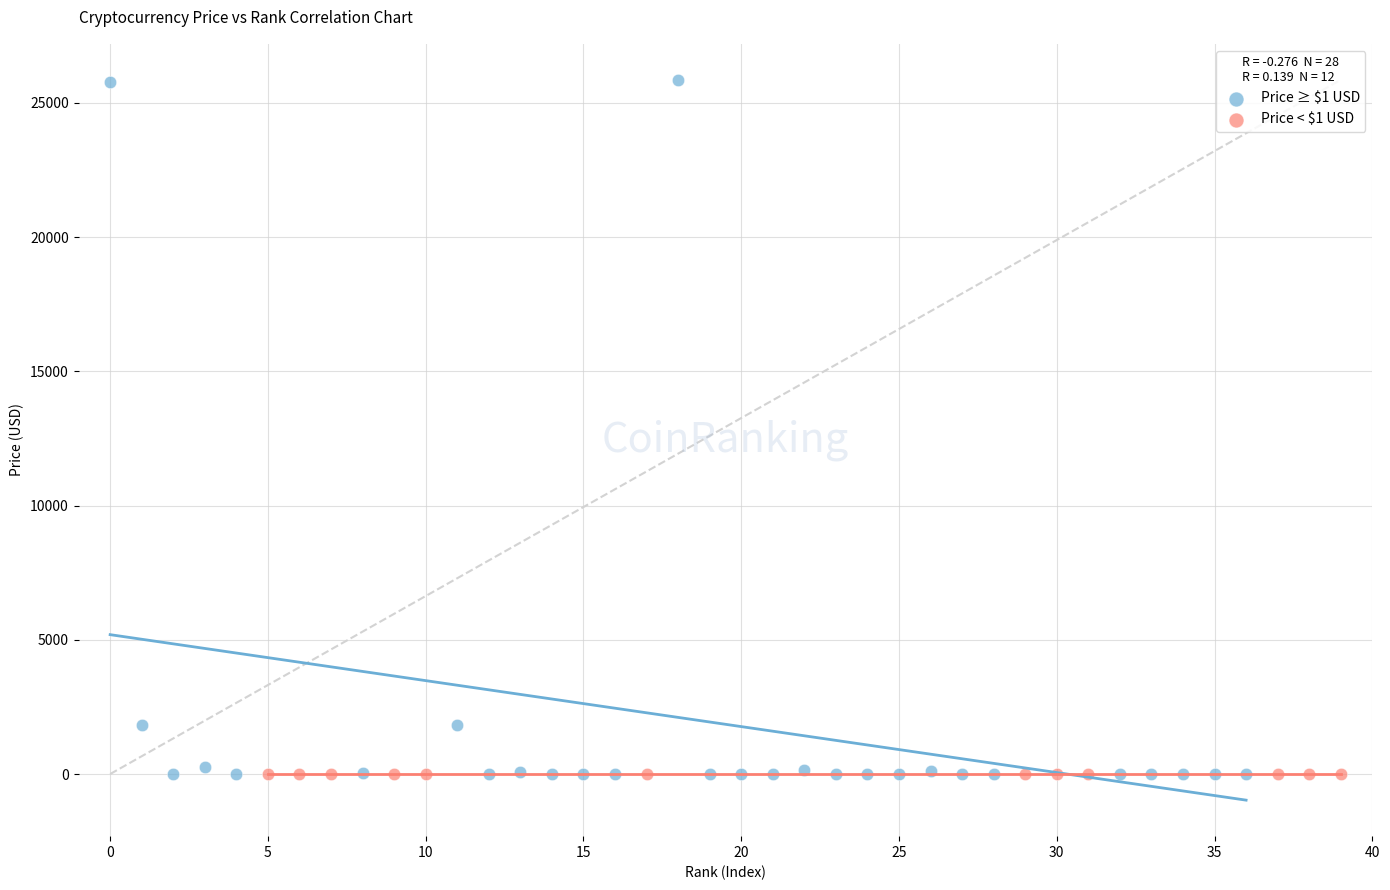

Which series contains the highest Y value?

Price ≥ $1 USD